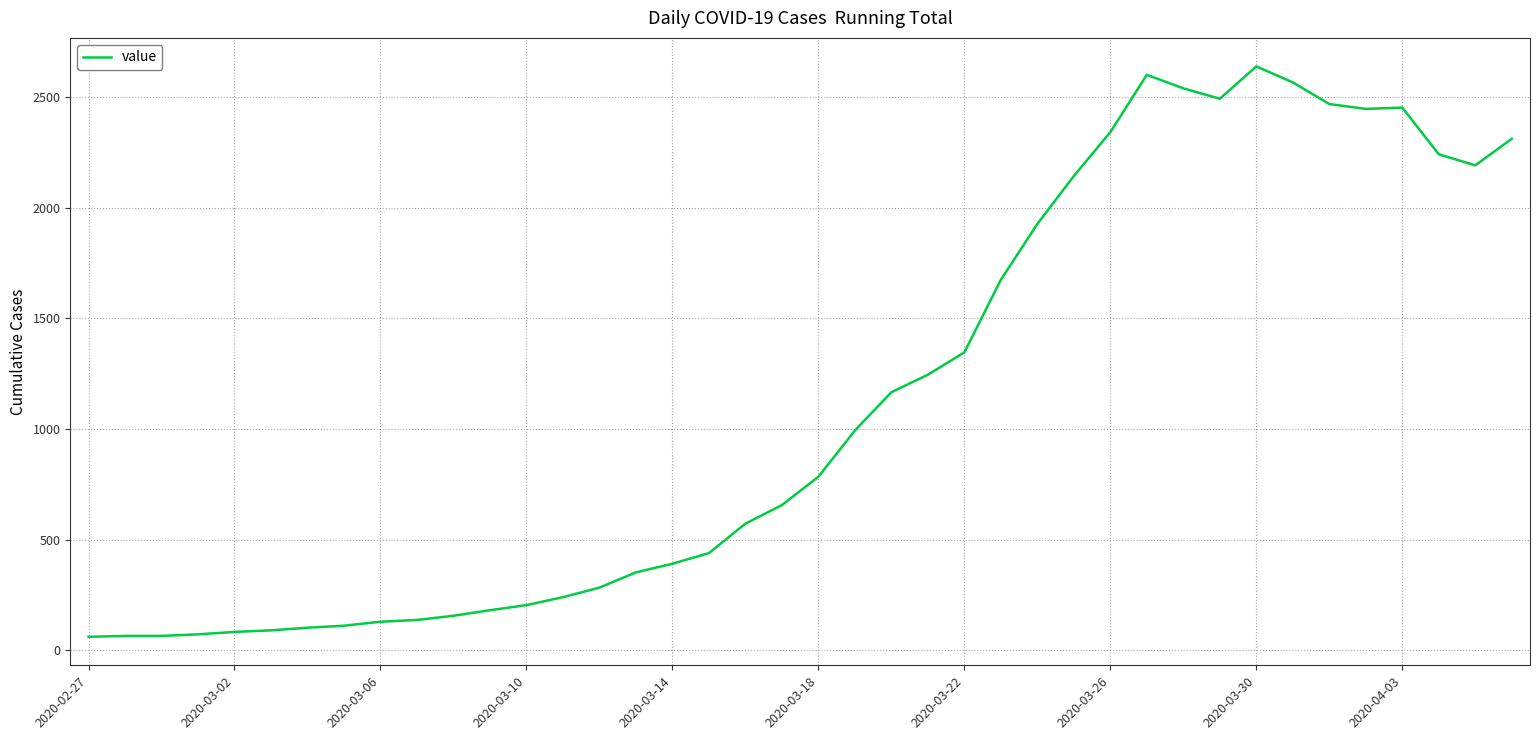

How many lines are shown in the chart?

1